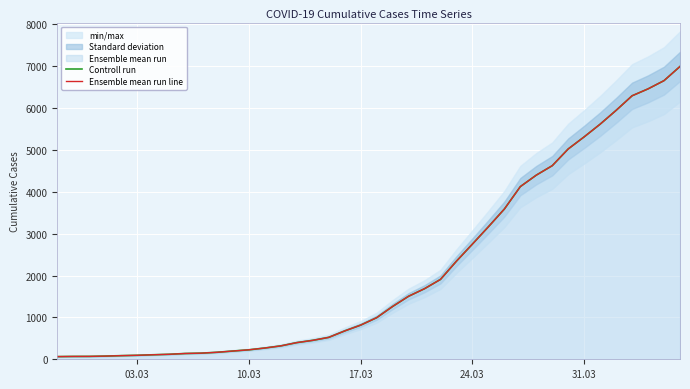

The Ensemble mean run line series shows 2582 at 22. True or false?

False